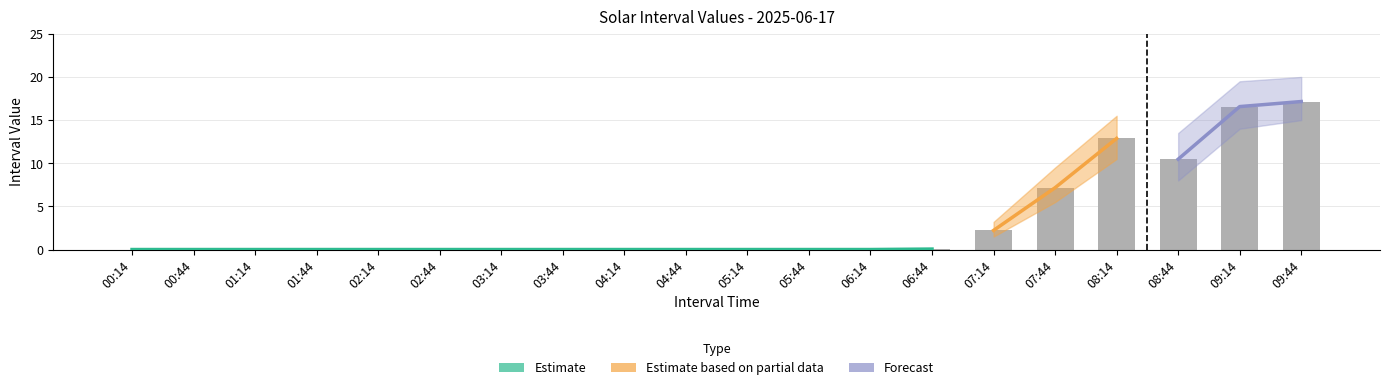

Rank the categories by AZURE_SOLAR1 value from highest to lowest.

09:44, 09:14, 08:14, 08:44, 07:44, 07:14, 06:44, 00:14, 00:44, 01:14, 01:44, 02:14, 02:44, 03:14, 03:44, 04:14, 04:44, 05:14, 05:44, 06:14